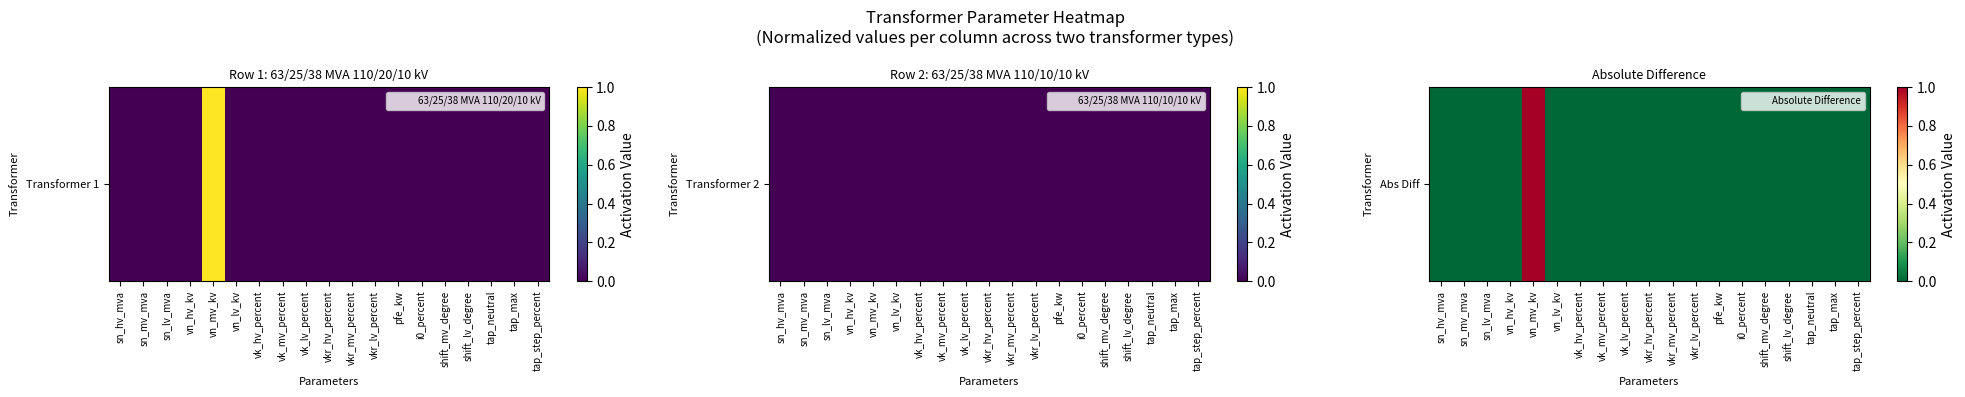

True or false: the data shows 0 at vk_hv_percent.

False